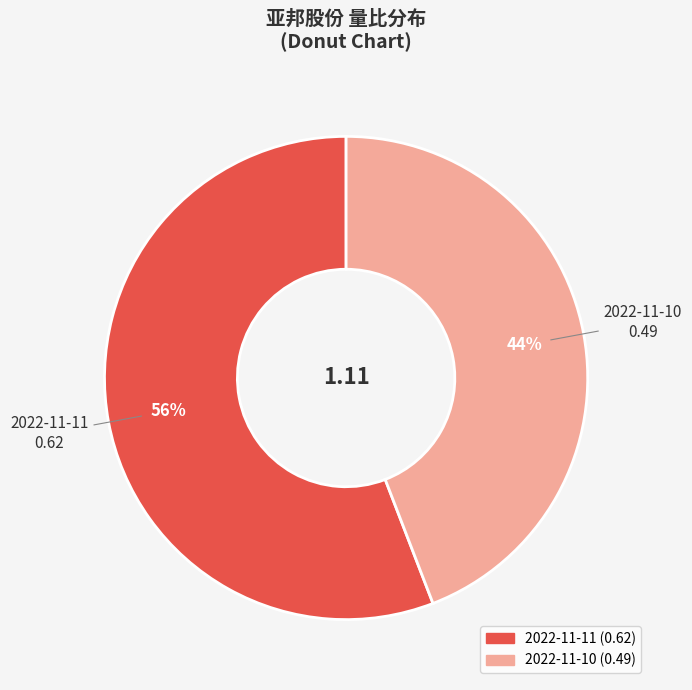

Is there a majority slice in this chart?

Yes